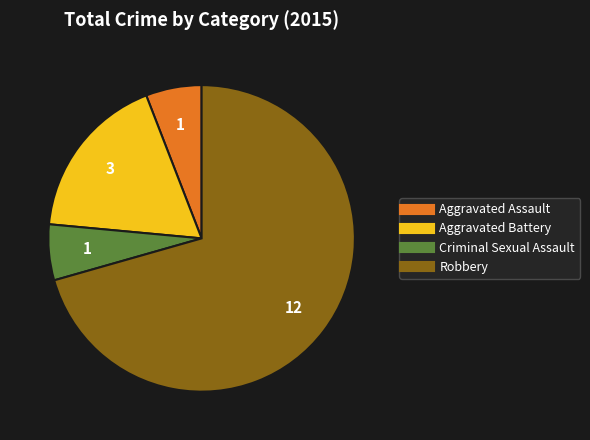

Which has a higher value, Criminal Sexual Assault or Aggravated Battery?

Aggravated Battery